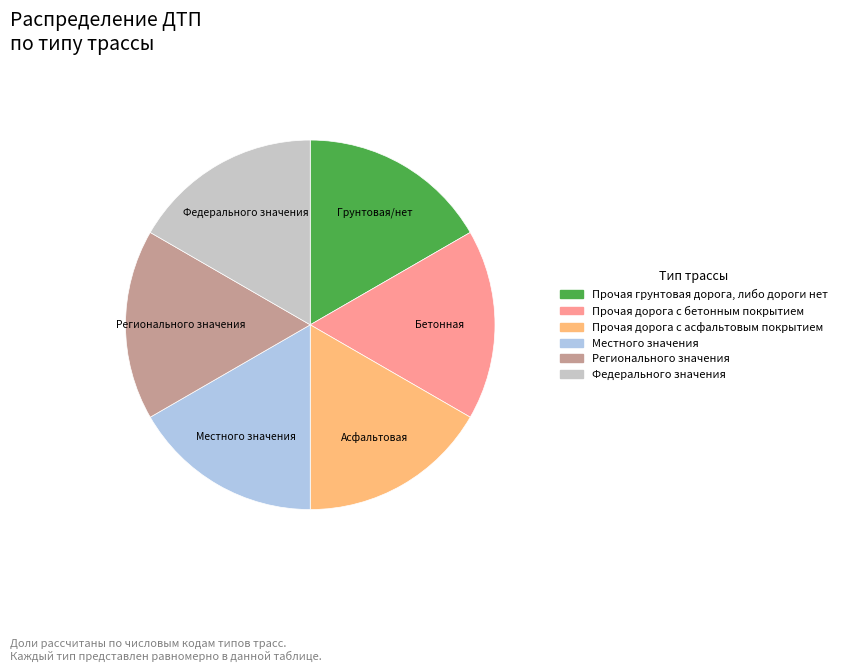

The Прочая дорога с асфальтовым покрытием slice represents 17% of the pie. True or false?

True